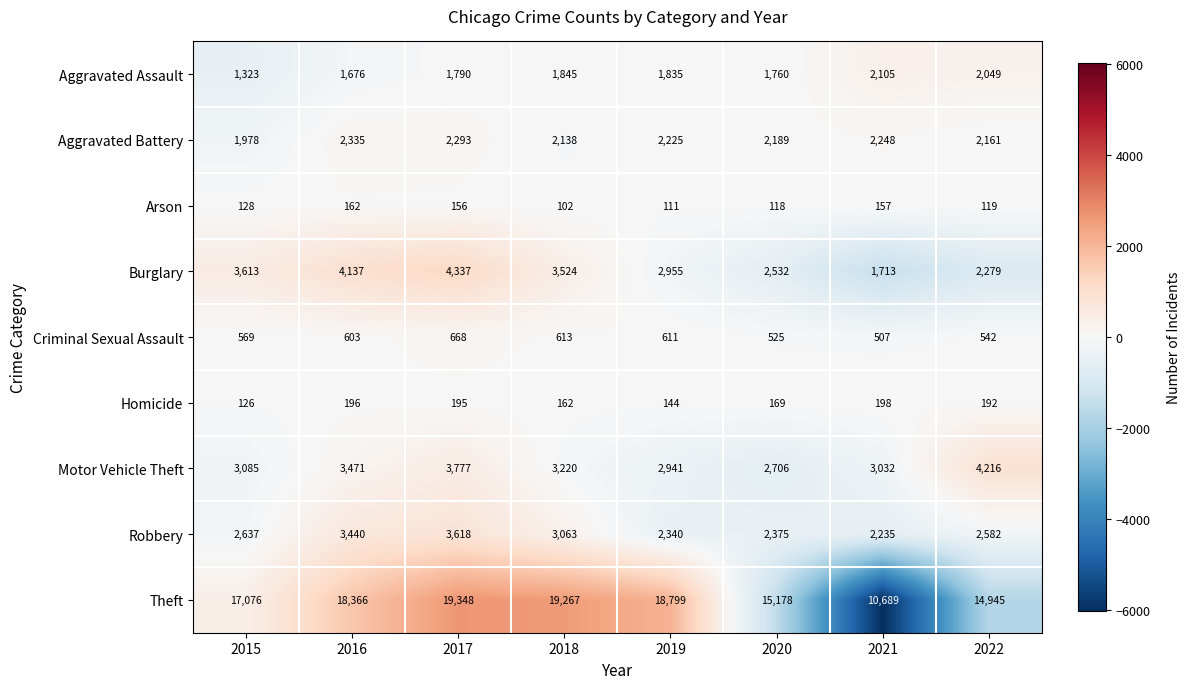

List the series in order of their peak value, highest first.

Theft, Burglary, Motor Vehicle Theft, Robbery, Aggravated Battery, Aggravated Assault, Criminal Sexual Assault, Homicide, Arson